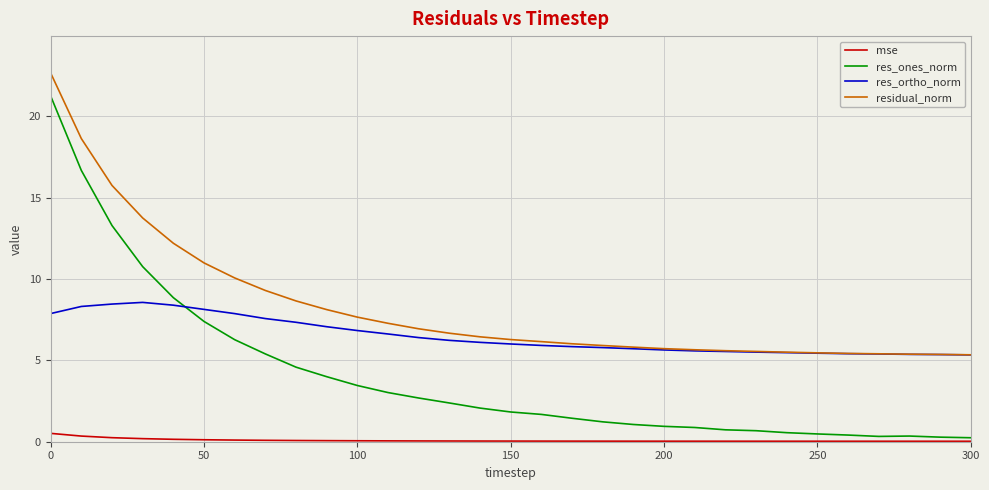

Which series has the widest spread of values?

res_ones_norm